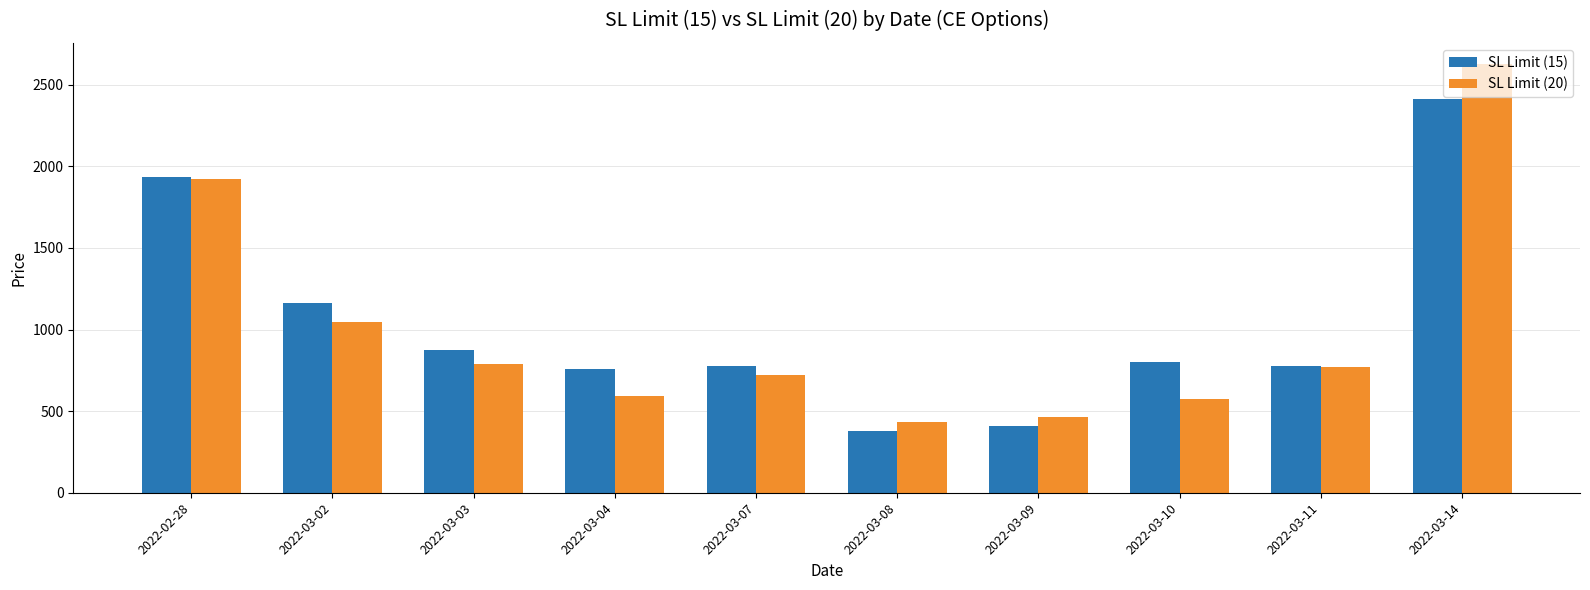

What is the label of the 9th bar from the right?

2022-03-02